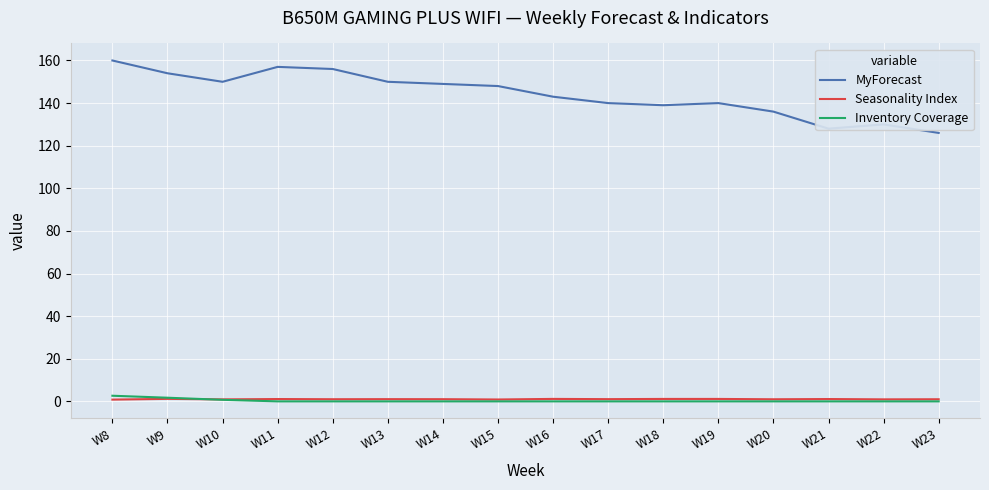

The Seasonality Index series shows 0.9 at W10. True or false?

True